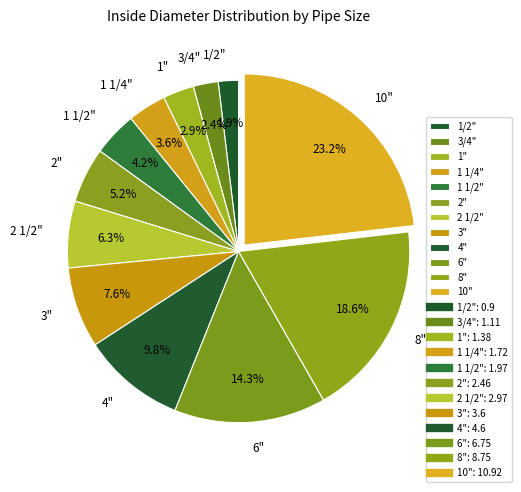

To the nearest percent, what is the difference between the largest and smallest slice percentages?

21%